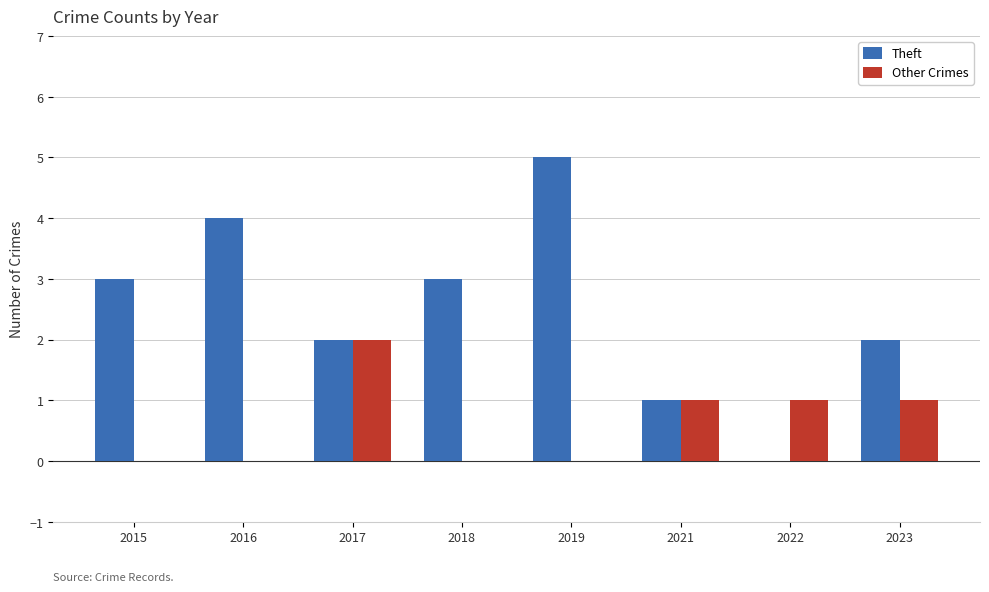

What is the total value across all series at 2016?

4